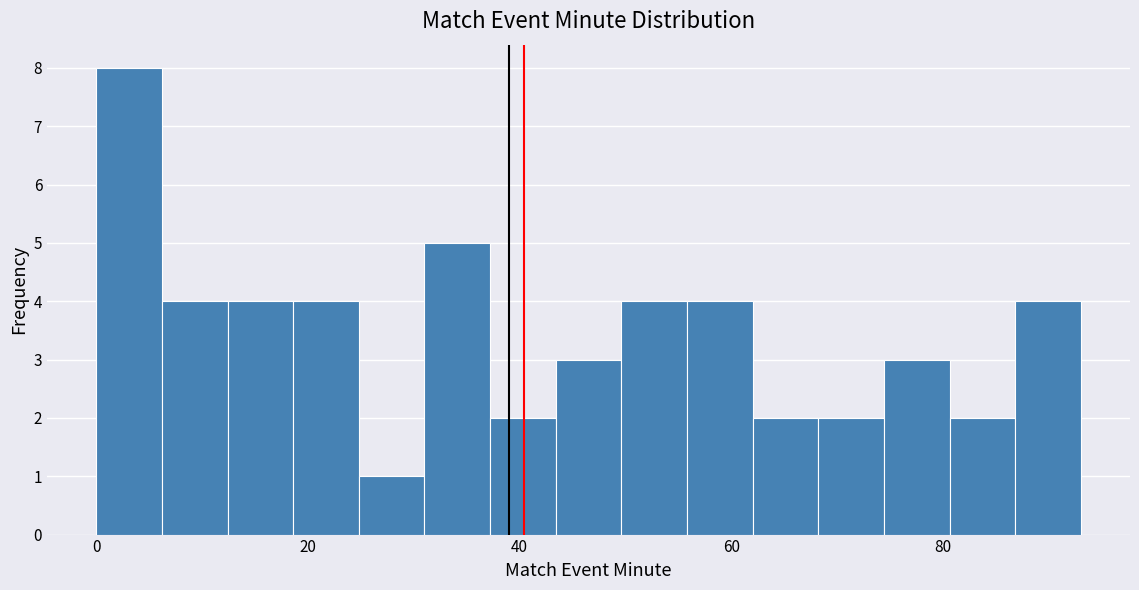

Read against the x-axis, roughly where is the centre of the tallest bar?

4